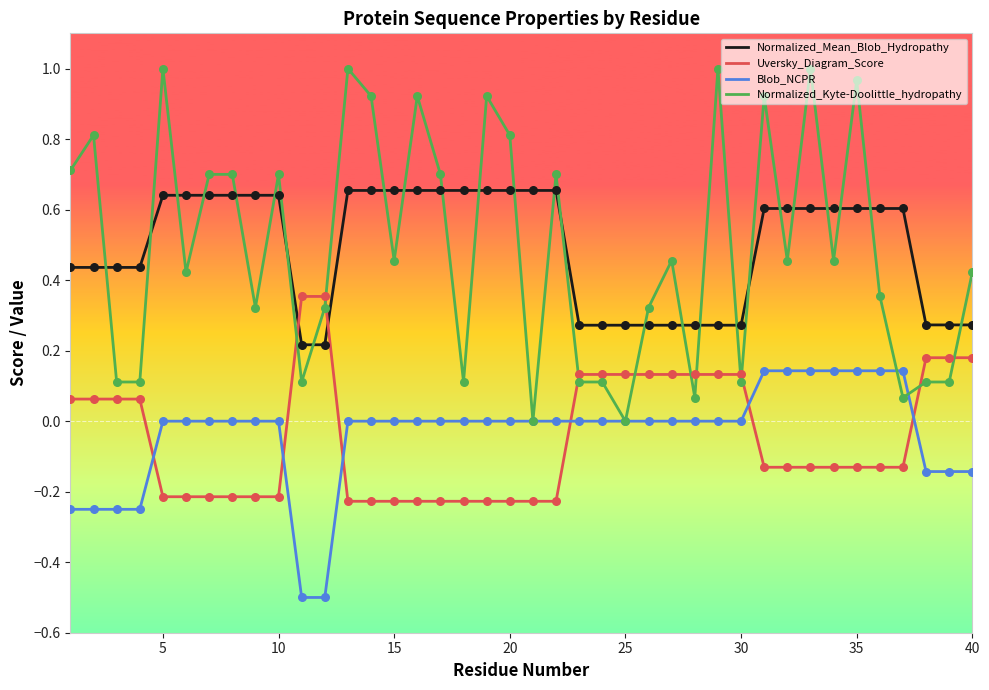

Which series has the largest range (max minus min)?

Normalized_Kyte-Doolittle_hydropathy